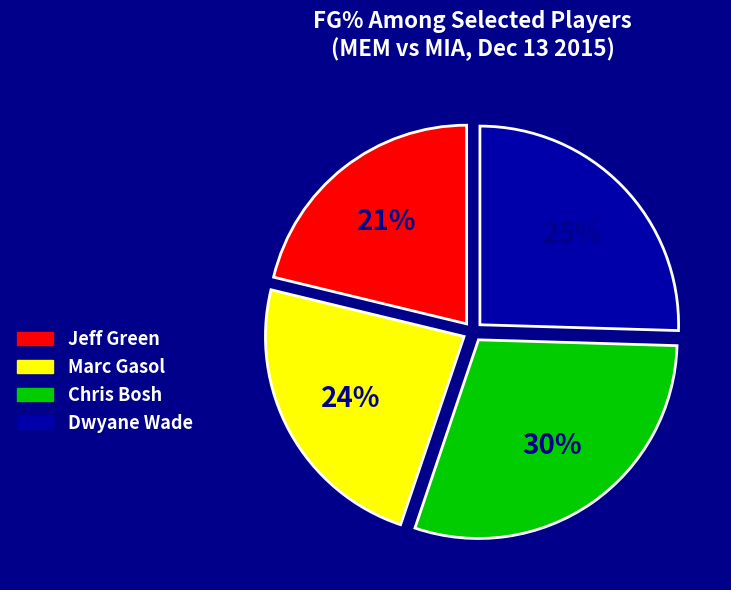

Count the number of slices in the pie.

4